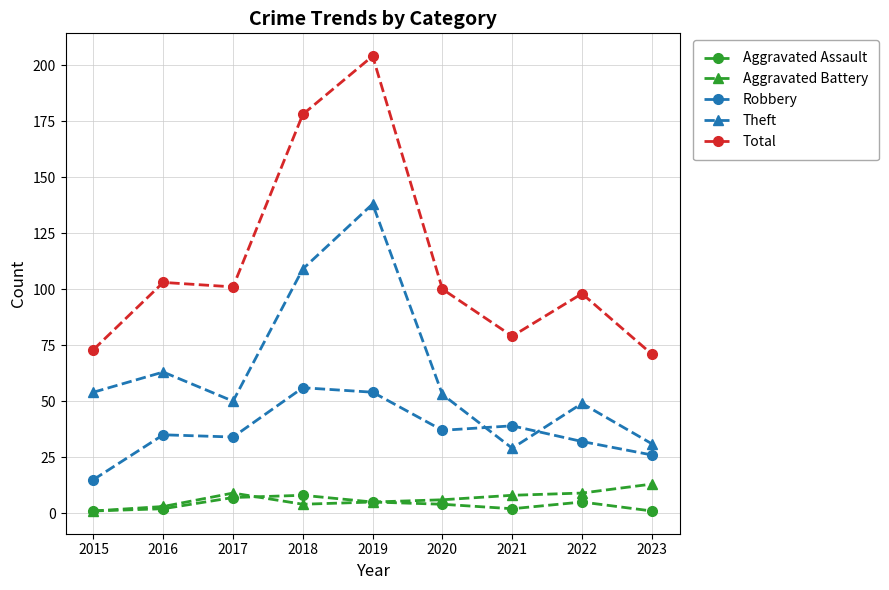

How many data points in Aggravated Assault are less than 4?

4